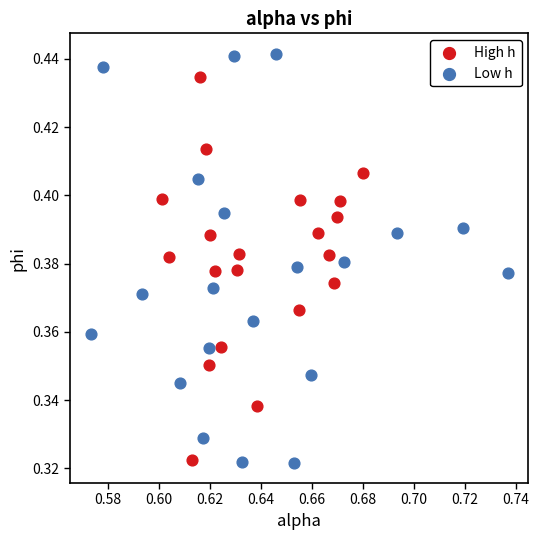

What are all the series names shown in the legend?

High h, Low h